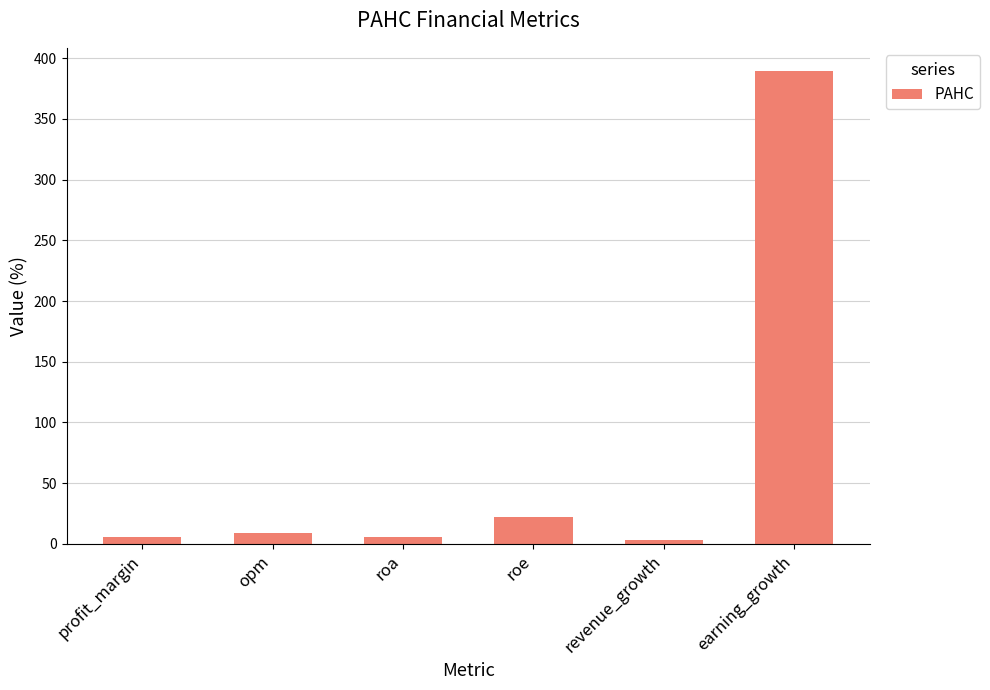

Does the chart contain stacked bars?

No